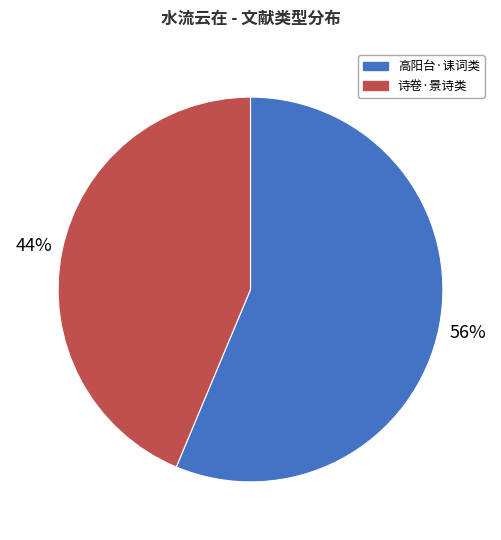

What is the ratio of the value at 诗卷·景诗类 to the value at 高阳台·诔词类?

0.8